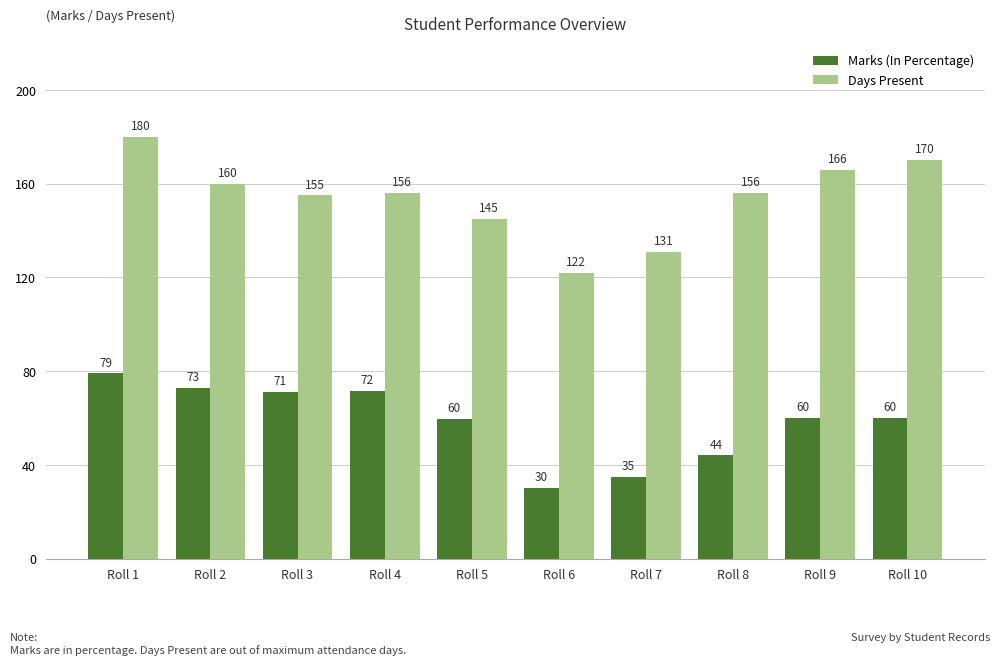

The Days Present series shows 156.0 at Roll 4. True or false?

True